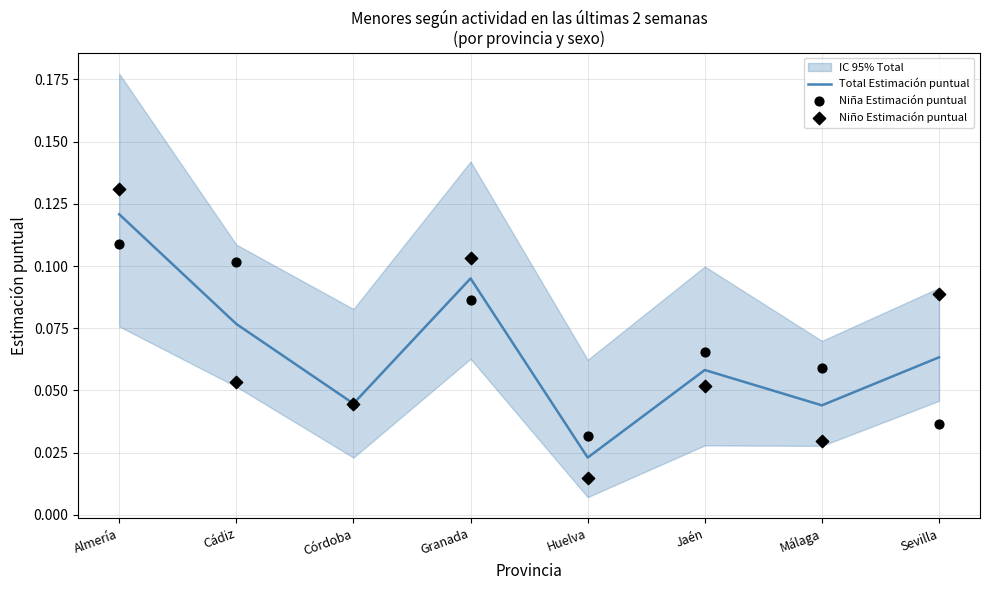

Which series contains the highest Y value?

Niño Estimación puntual